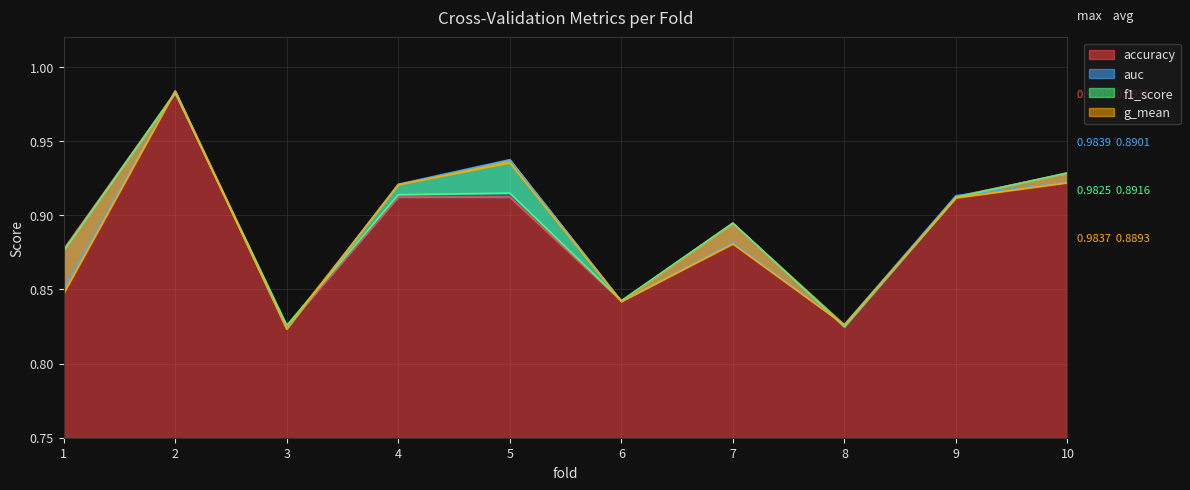

True or false: g_mean and auc intersect in this chart.

False